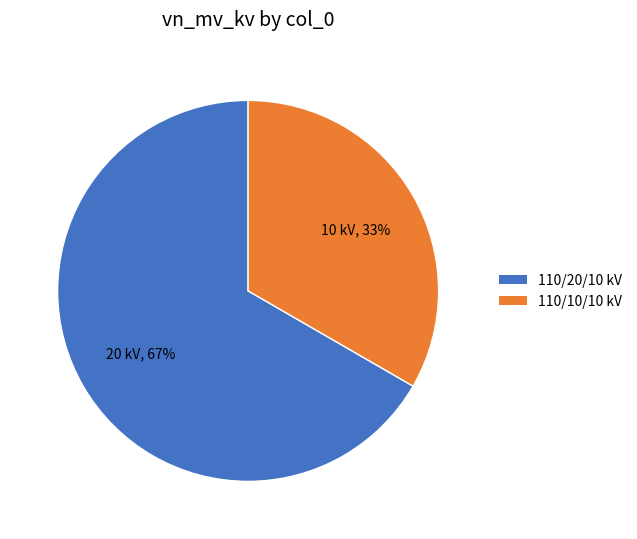

Is there a majority slice in this chart?

Yes